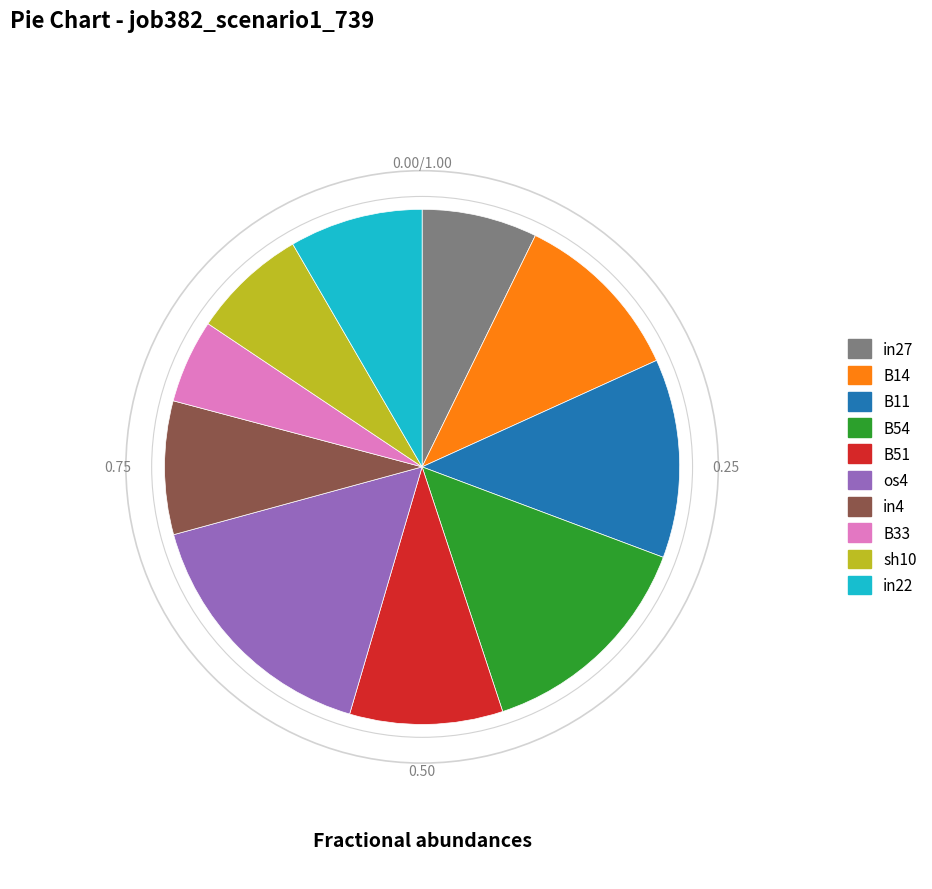

Is the sum of in27 and os4 greater than half?

No